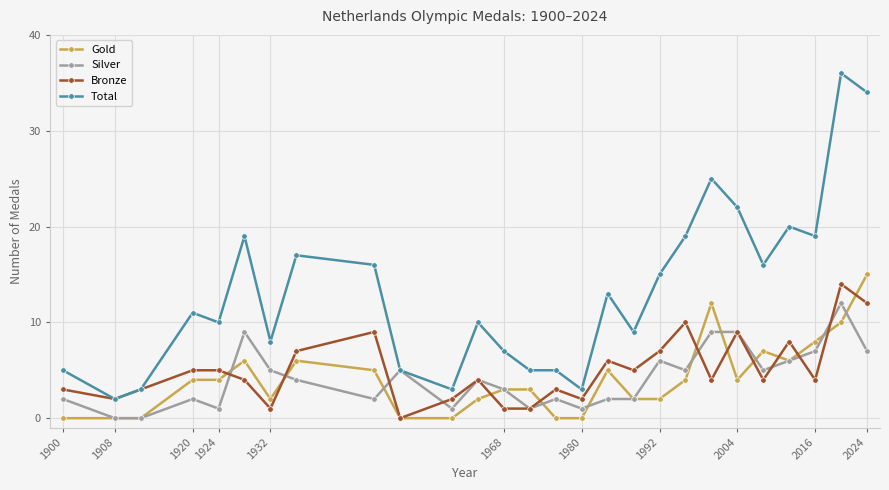

Rank the series by their maximum value, from lowest to highest.

Silver, Bronze, Gold, Total